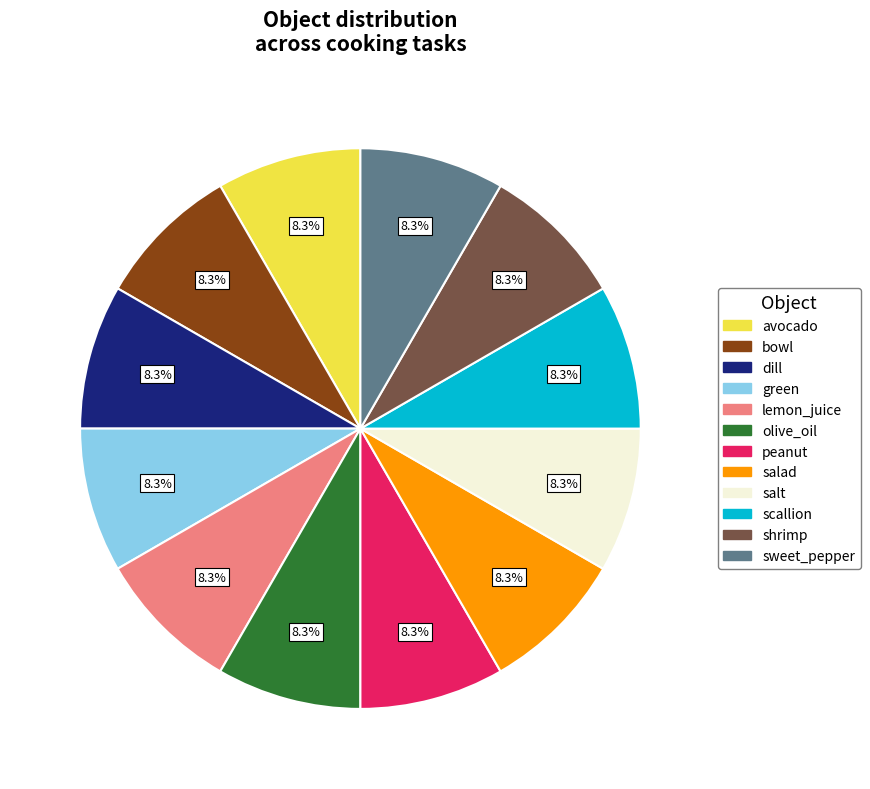

Is there any slice that represents more than half of the pie?

No